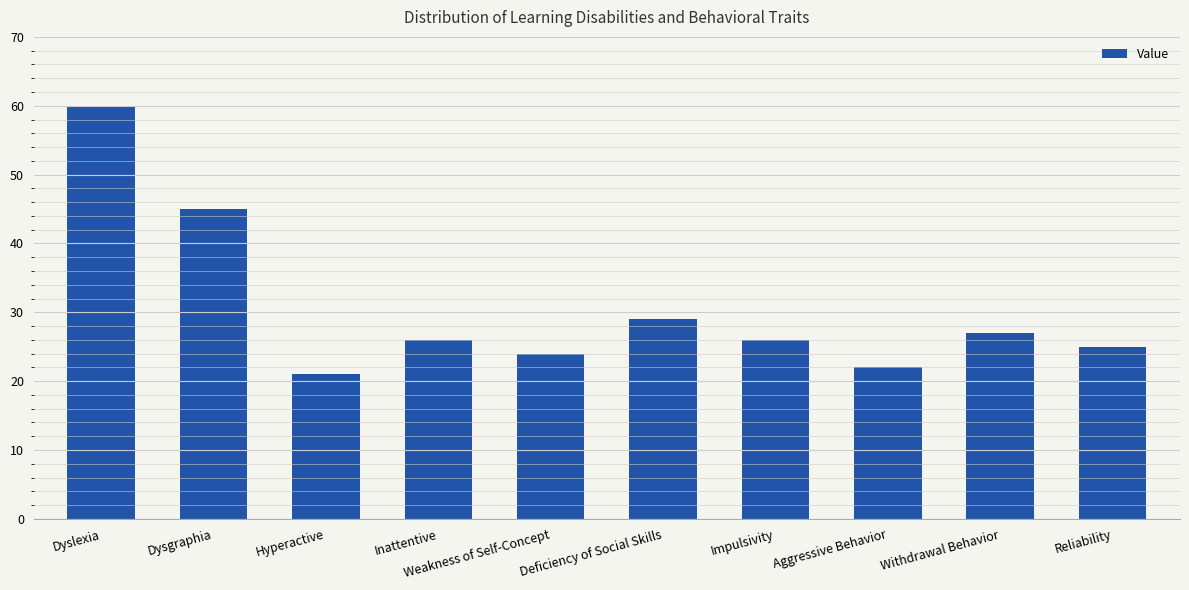

Are the bars horizontal?

No